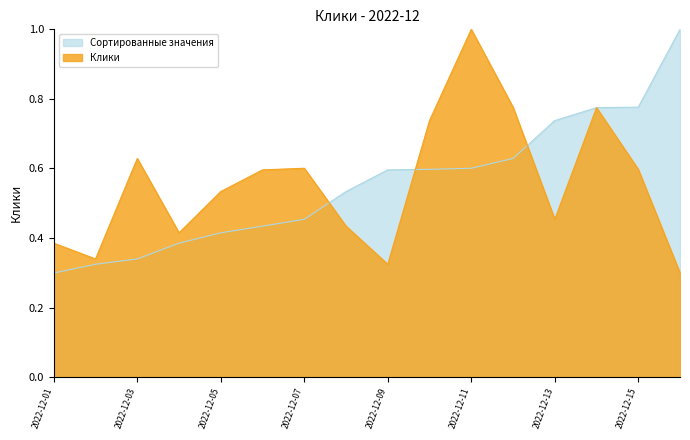

Reading left to right, list all the values displayed in this chart.

Клики: 2022-12-01=0.4	2022-12-02=0.3	2022-12-03=0.6	2022-12-04=0.4	2022-12-05=0.5	2022-12-06=0.6	2022-12-07=0.6	2022-12-08=0.4	2022-12-09=0.3	2022-12-10=0.7	2022-12-11=1.0	2022-12-12=0.8	2022-12-13=0.5	2022-12-14=0.8	2022-12-15=0.6	2022-12-16=0.3
Сортированные значения: 2022-12-01=0.3	2022-12-02=0.3	2022-12-03=0.3	2022-12-04=0.4	2022-12-05=0.4	2022-12-06=0.4	2022-12-07=0.5	2022-12-08=0.5	2022-12-09=0.6	2022-12-10=0.6	2022-12-11=0.6	2022-12-12=0.6	2022-12-13=0.7	2022-12-14=0.8	2022-12-15=0.8	2022-12-16=1.0